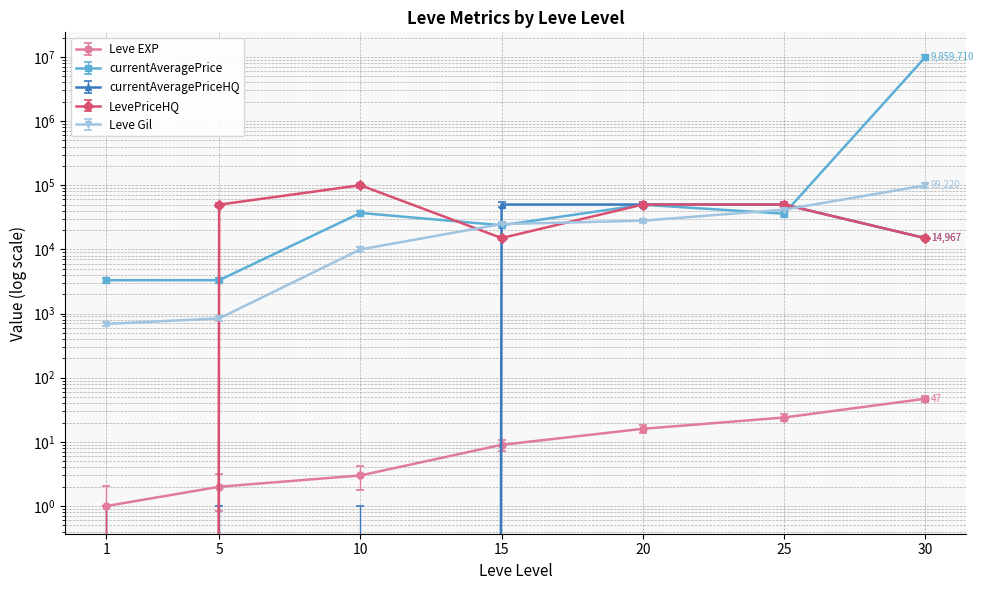

Does the chart display data point markers on the line(s)?

Yes